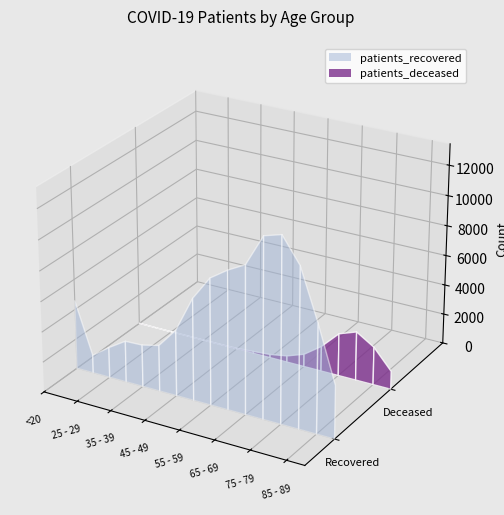

Reading left to right, transcribe all the data shown in this chart.

patients_deceased: 17	4	3	16	18	24	47	125	221	424	841	1673	2827	3251	2520	1206
patients_recovered: 4576	1188	2019	2743	2788	3061	4365	6747	8342	9125	9748	11836	12178	10531	7208	3500